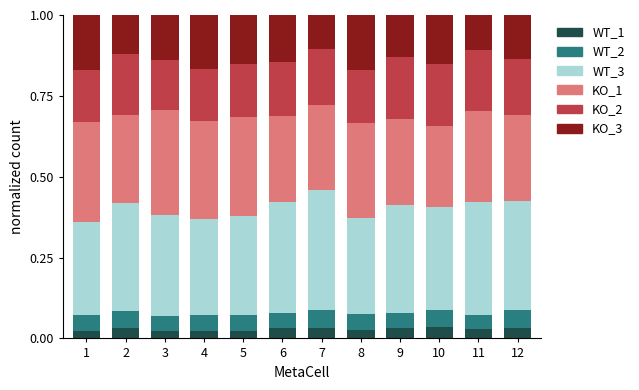

What is the total value across all series at 5?

1.0